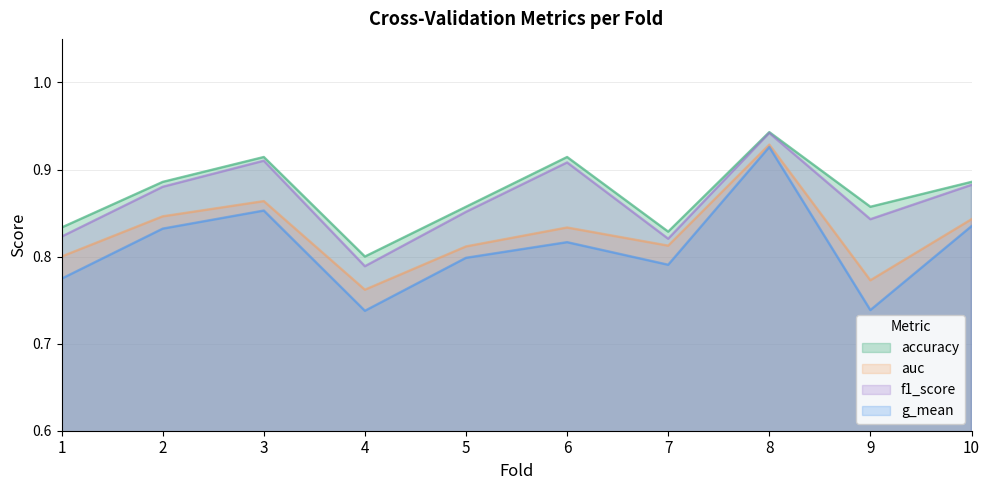

Reading right to left, extract all data points from this chart.

accuracy: 0.9	0.9	0.9	0.8	0.9	0.9	0.8	0.9	0.9	0.8
auc: 0.8	0.8	0.9	0.8	0.8	0.8	0.8	0.9	0.8	0.8
f1_score: 0.9	0.8	0.9	0.8	0.9	0.9	0.8	0.9	0.9	0.8
g_mean: 0.8	0.7	0.9	0.8	0.8	0.8	0.7	0.9	0.8	0.8